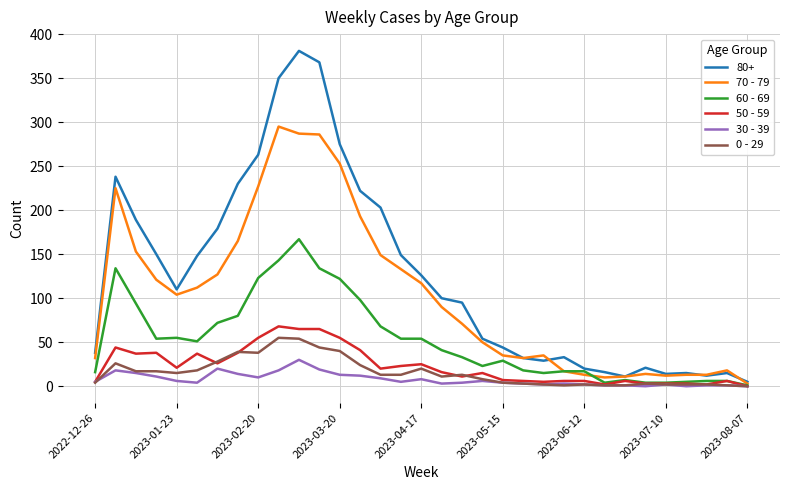

What is the maximum value shown in the chart?

381